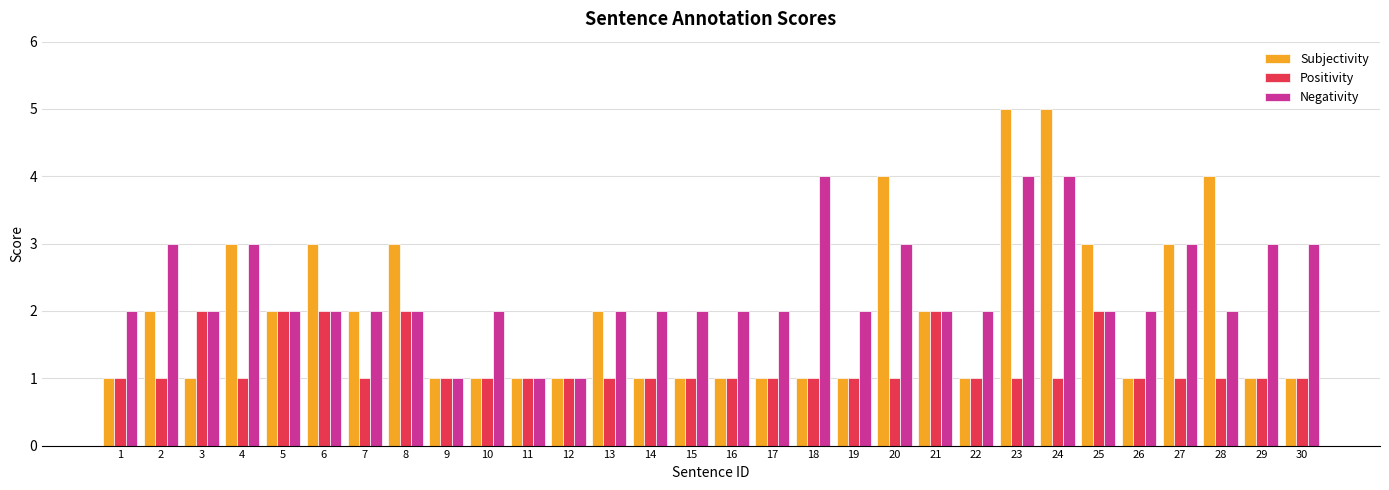

Rank the series by their maximum value, from lowest to highest.

Positivity, Negativity, Subjectivity